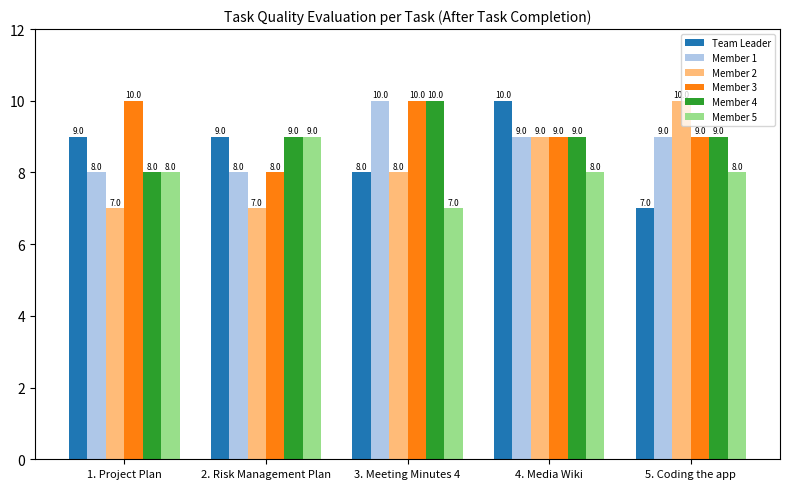

Reading left to right, what are all the values shown in this chart?

Team Leader: 1. Project Plan=9	2. Risk Management Plan=9	3. Meeting Minutes 4=8	4. Media Wiki=10	5. Coding the app=7
Member 1: 1. Project Plan=8	2. Risk Management Plan=8	3. Meeting Minutes 4=10	4. Media Wiki=9	5. Coding the app=9
Member 2: 1. Project Plan=7	2. Risk Management Plan=7	3. Meeting Minutes 4=8	4. Media Wiki=9	5. Coding the app=10
Member 3: 1. Project Plan=10	2. Risk Management Plan=8	3. Meeting Minutes 4=10	4. Media Wiki=9	5. Coding the app=9
Member 4: 1. Project Plan=8	2. Risk Management Plan=9	3. Meeting Minutes 4=10	4. Media Wiki=9	5. Coding the app=9
Member 5: 1. Project Plan=8	2. Risk Management Plan=9	3. Meeting Minutes 4=7	4. Media Wiki=8	5. Coding the app=8